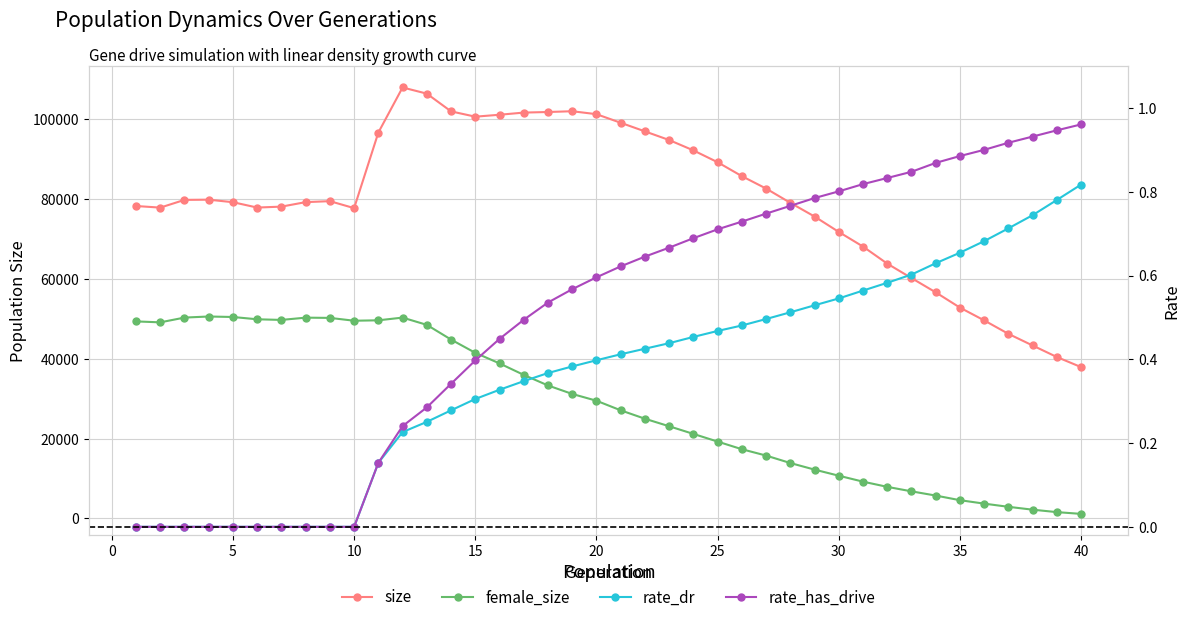

In size, how many points are higher than both neighbors (excluding endpoints)?

4